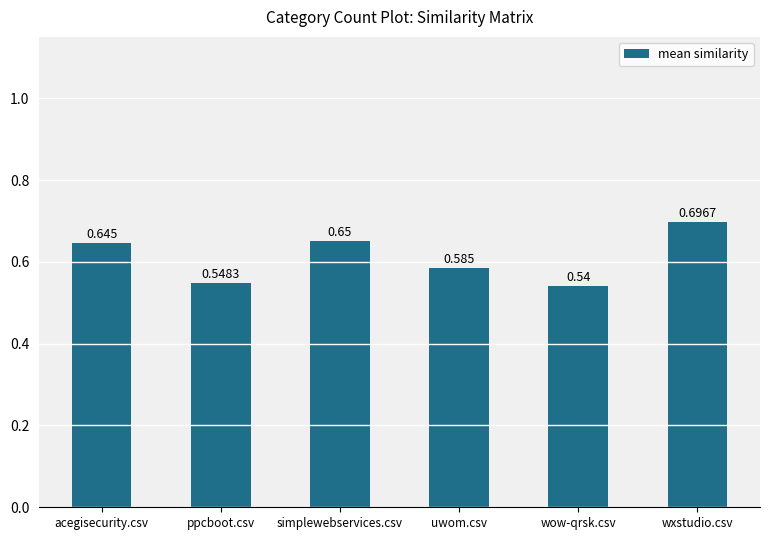

Where is the data nearest to the value 0?

wow-qrsk.csv